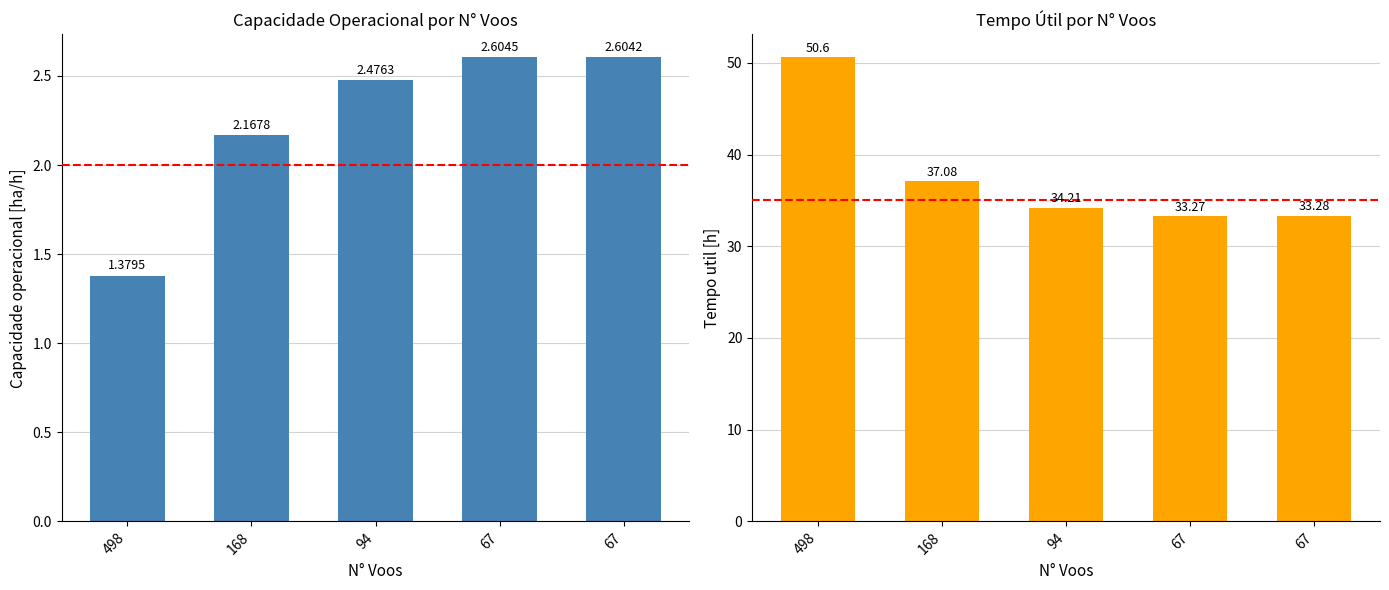

Which series has the largest range (max minus min)?

Tempo util [h]